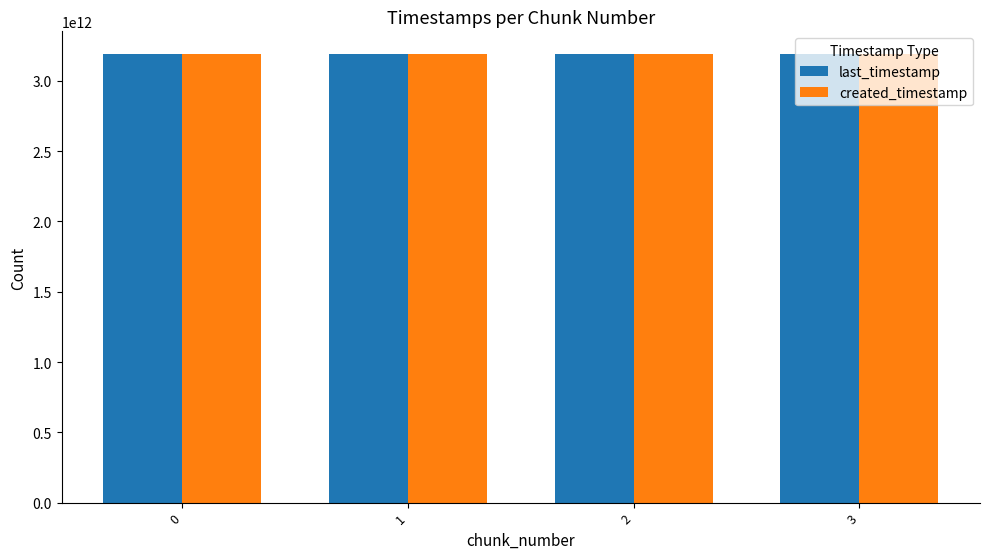

What is the total value across all series at 2?

6384863363558